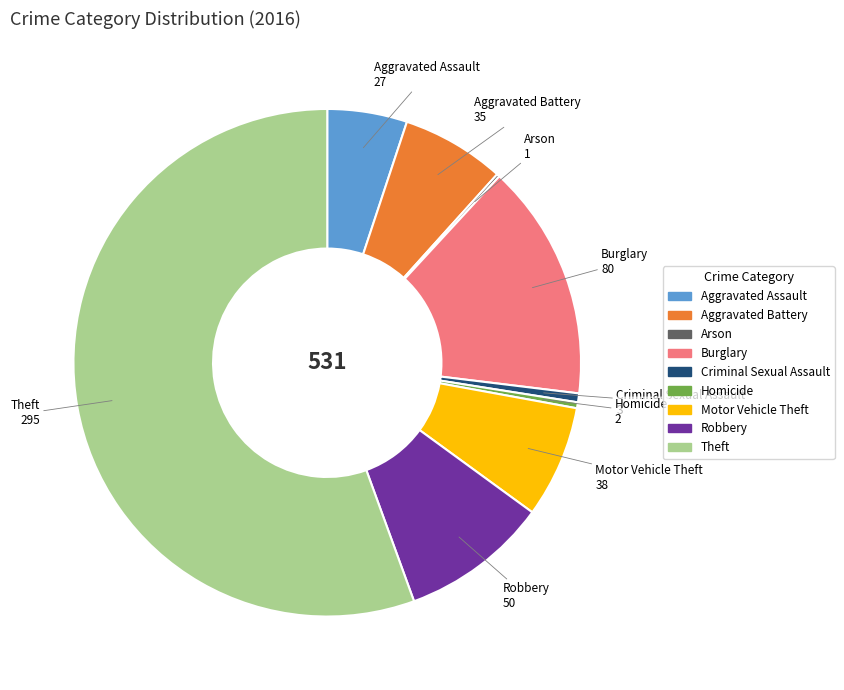

True or false: Homicide accounts for 0% of the total.

True